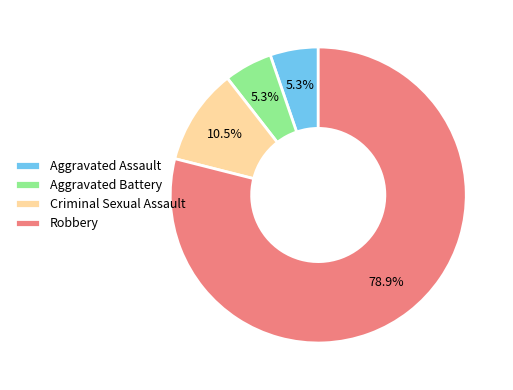

To the nearest percent, what percentage of the pie is Aggravated Assault?

5%